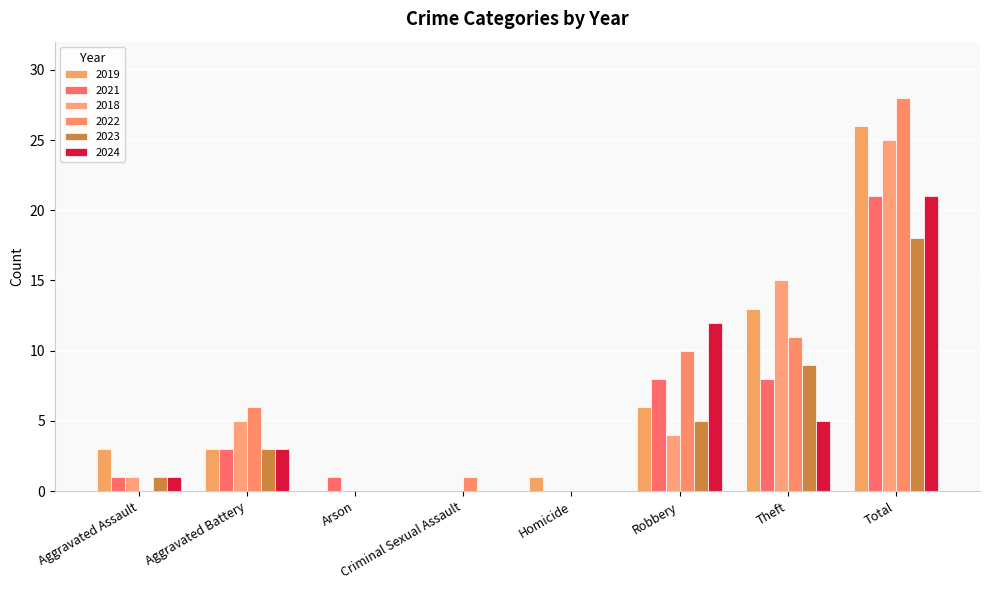

What is the sum of the 2024 values at Aggravated Assault and Theft?

6